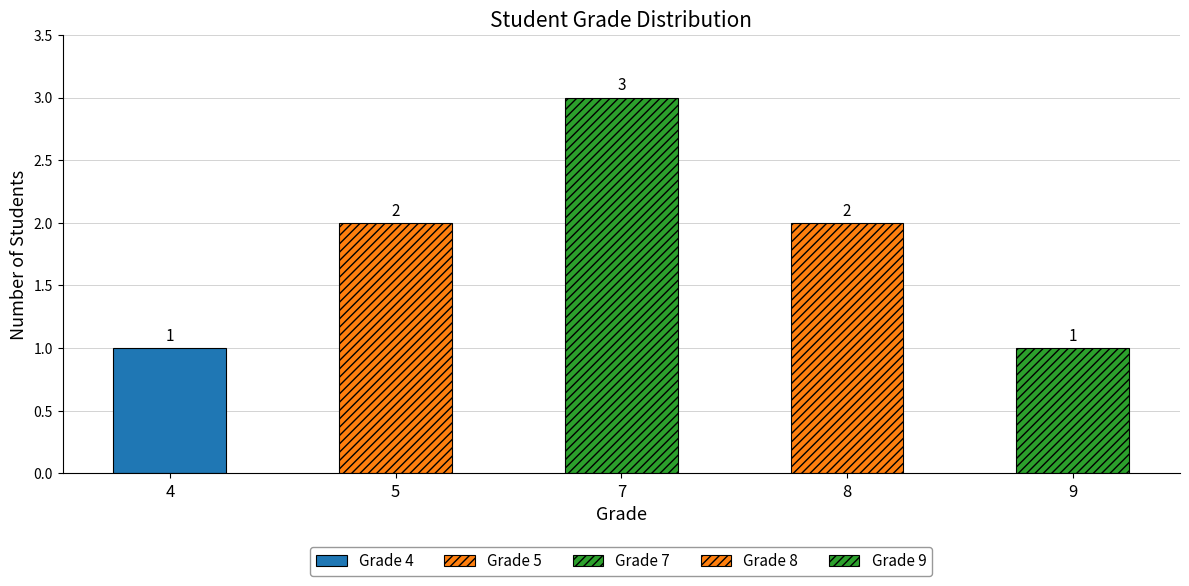

List the labels in order of value, smallest first.

4, 9, 5, 8, 7